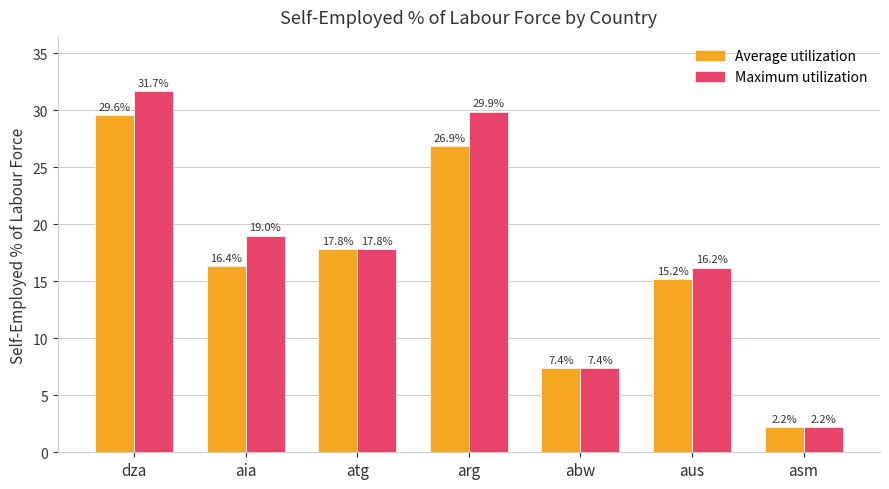

Where does the Average utilization series first go above 16?

dza